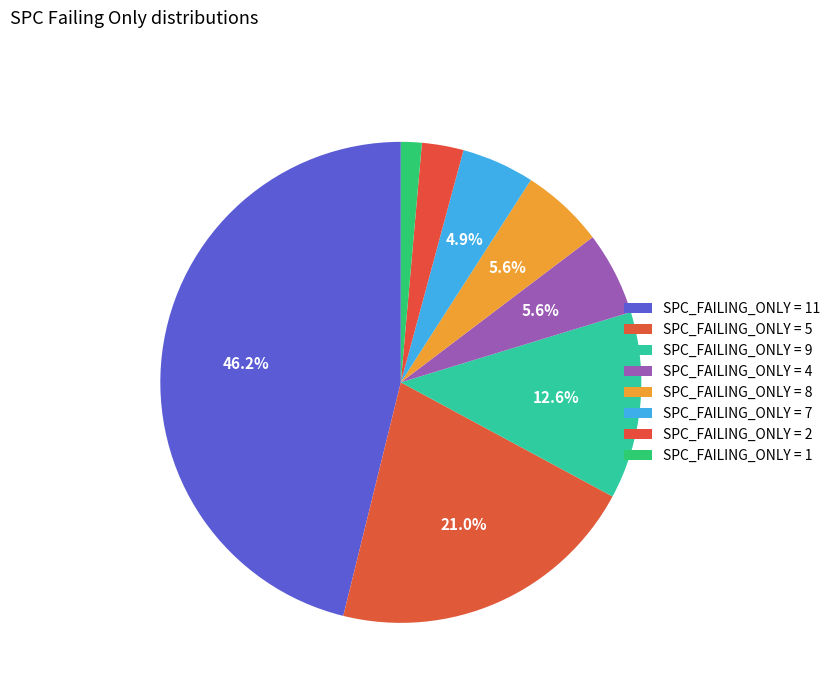

What is the largest slice in the pie chart?

11